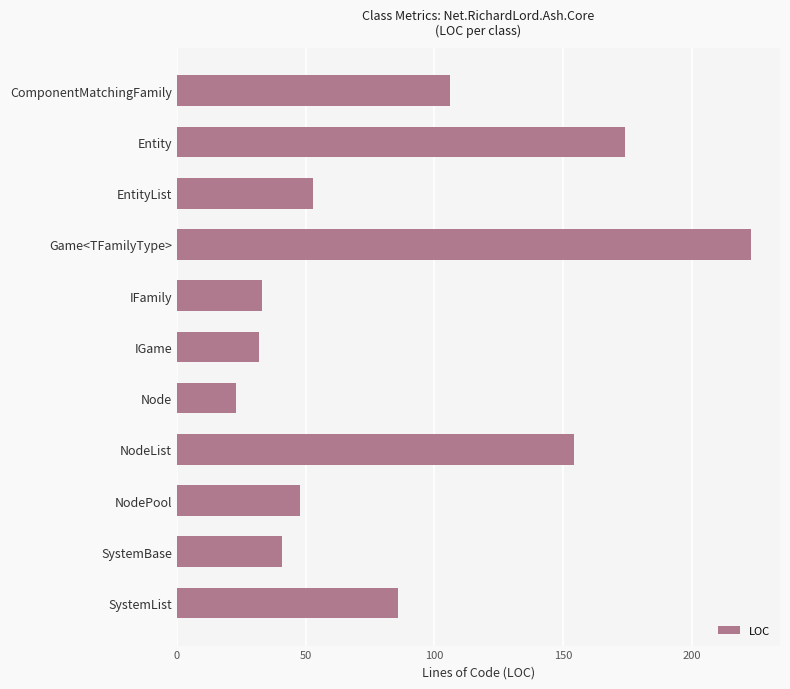

What is the change in value from EntityList to IGame?

-21